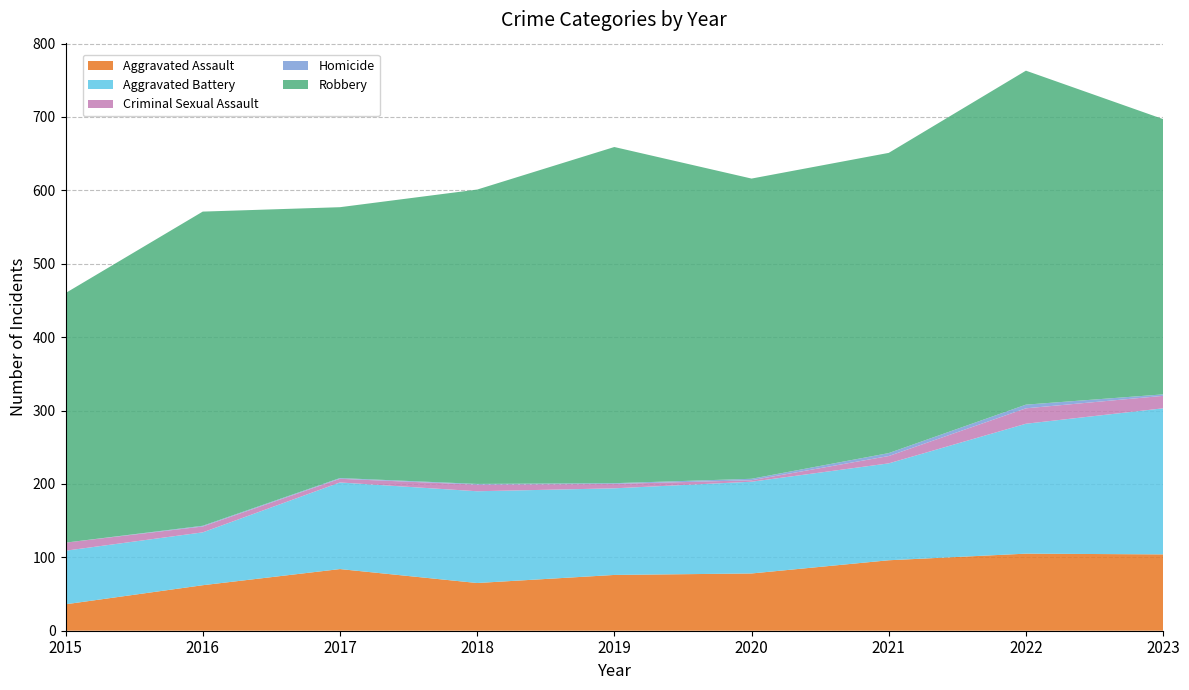

Reading left to right, list all the values displayed in this chart.

Aggravated Assault: 2015=36	2016=62	2017=84	2018=65	2019=76	2020=78	2021=96	2022=105	2023=104
Aggravated Battery: 2015=73	2016=72	2017=118	2018=125	2019=118	2020=125	2021=132	2022=177	2023=199
Criminal Sexual Assault: 2015=11	2016=8	2017=5	2018=9	2019=6	2020=2	2021=10	2022=21	2023=17
Homicide: 2015=0	2016=1	2017=1	2018=1	2019=1	2020=2	2021=4	2022=5	2023=2
Robbery: 2015=340	2016=428	2017=369	2018=401	2019=458	2020=409	2021=409	2022=455	2023=375